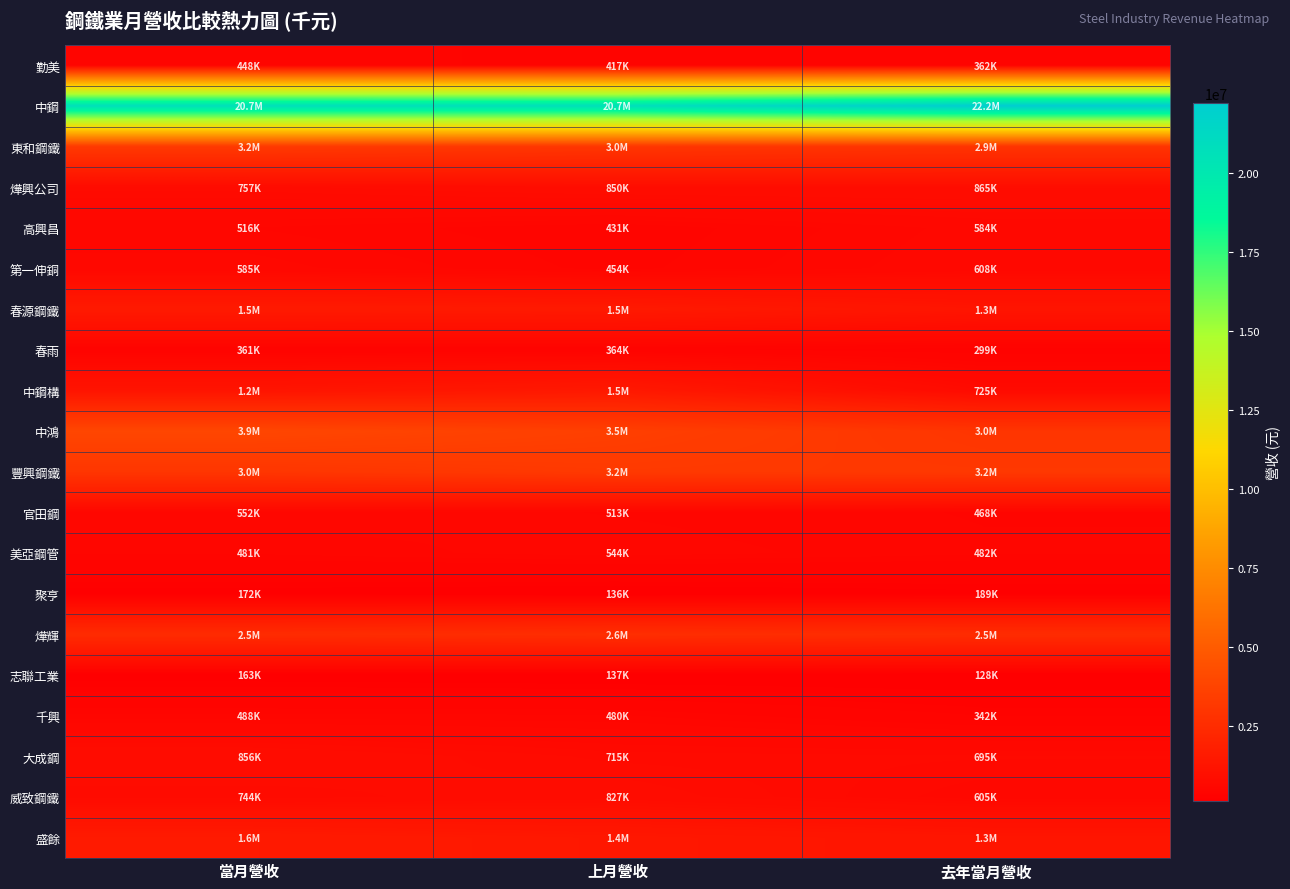

Reading right to left, transcribe all the data shown in this chart.

勤美: 去年當月營收=362496	上月營收=417135	當月營收=447884
中鋼: 去年當月營收=22232265	上月營收=20681002	當月營收=20695928
東和鋼鐵: 去年當月營收=2884156	上月營收=3009661	當月營收=3190615
燁興公司: 去年當月營收=864845	上月營收=850345	當月營收=756617
高興昌: 去年當月營收=583533	上月營收=431274	當月營收=516119
第一伸銅: 去年當月營收=608009	上月營收=453917	當月營收=585383
春源鋼鐵: 去年當月營收=1255682	上月營收=1515295	當月營收=1547477
春雨: 去年當月營收=299332	上月營收=363548	當月營收=360527
中鋼構: 去年當月營收=724951	上月營收=1466862	當月營收=1221262
中鴻: 去年當月營收=2978033	上月營收=3517240	當月營收=3900062
豐興鋼鐵: 去年當月營收=3164957	上月營收=3221983	當月營收=3023840
官田鋼: 去年當月營收=468073	上月營收=512838	當月營收=552348
美亞鋼管: 去年當月營收=482212	上月營收=544142	當月營收=481031
聚亨: 去年當月營收=188852	上月營收=136047	當月營收=171695
燁輝: 去年當月營收=2503573	上月營收=2605249	當月營收=2465431
志聯工業: 去年當月營收=127810	上月營收=136925	當月營收=163191
千興: 去年當月營收=342044	上月營收=480042	當月營收=487989
大成鋼: 去年當月營收=695264	上月營收=714505	當月營收=855753
威致鋼鐵: 去年當月營收=605015	上月營收=827293	當月營收=744092
盛餘: 去年當月營收=1282028	上月營收=1407634	當月營收=1556889